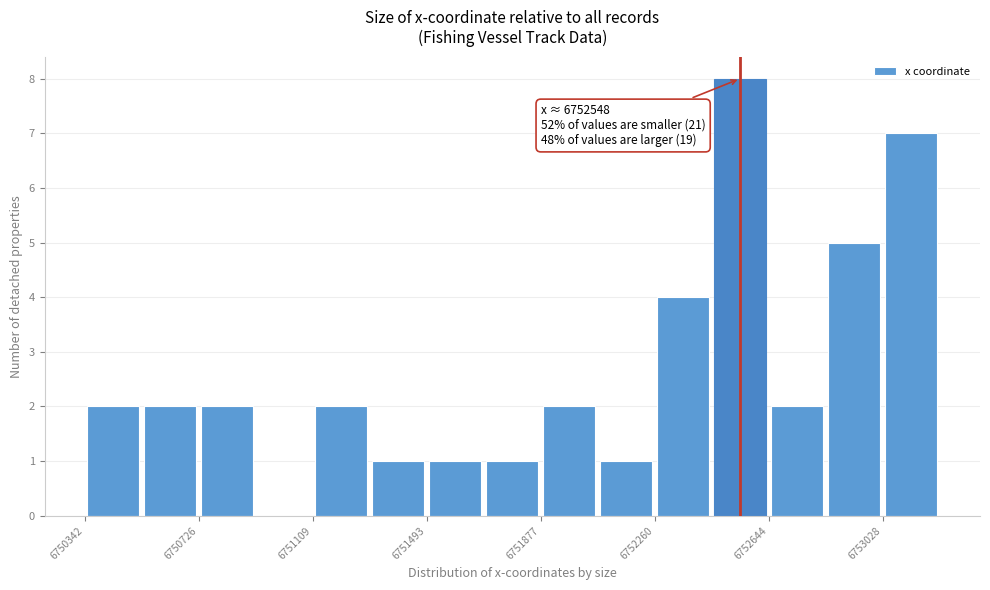

Around what value on the x-axis is the tallest bar? Give the approximate position of its centre, as read against the axis.

6752550